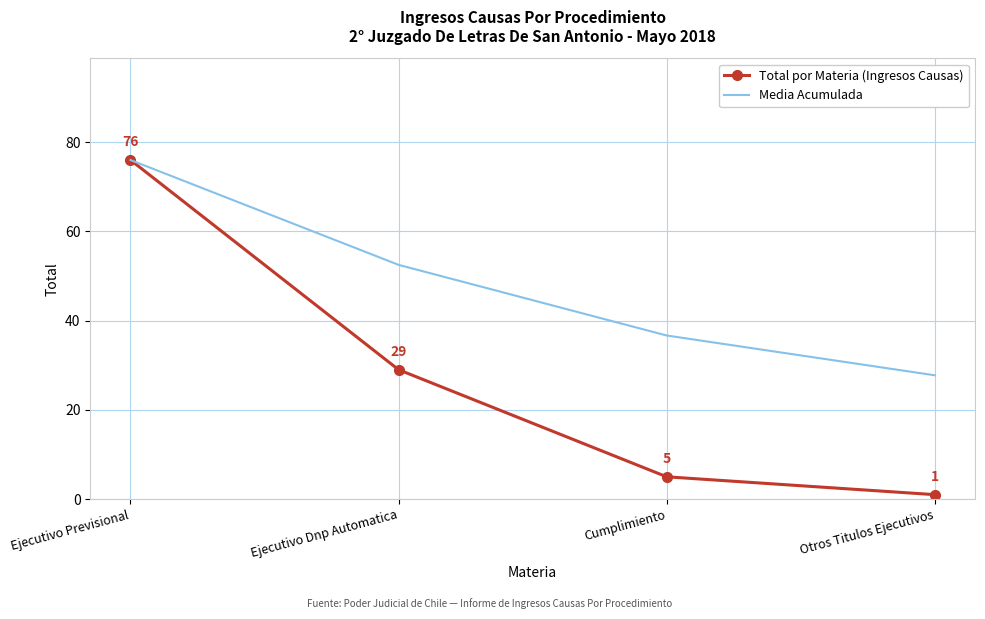

What position from the right is Otros Titulos Ejecutivos?

1